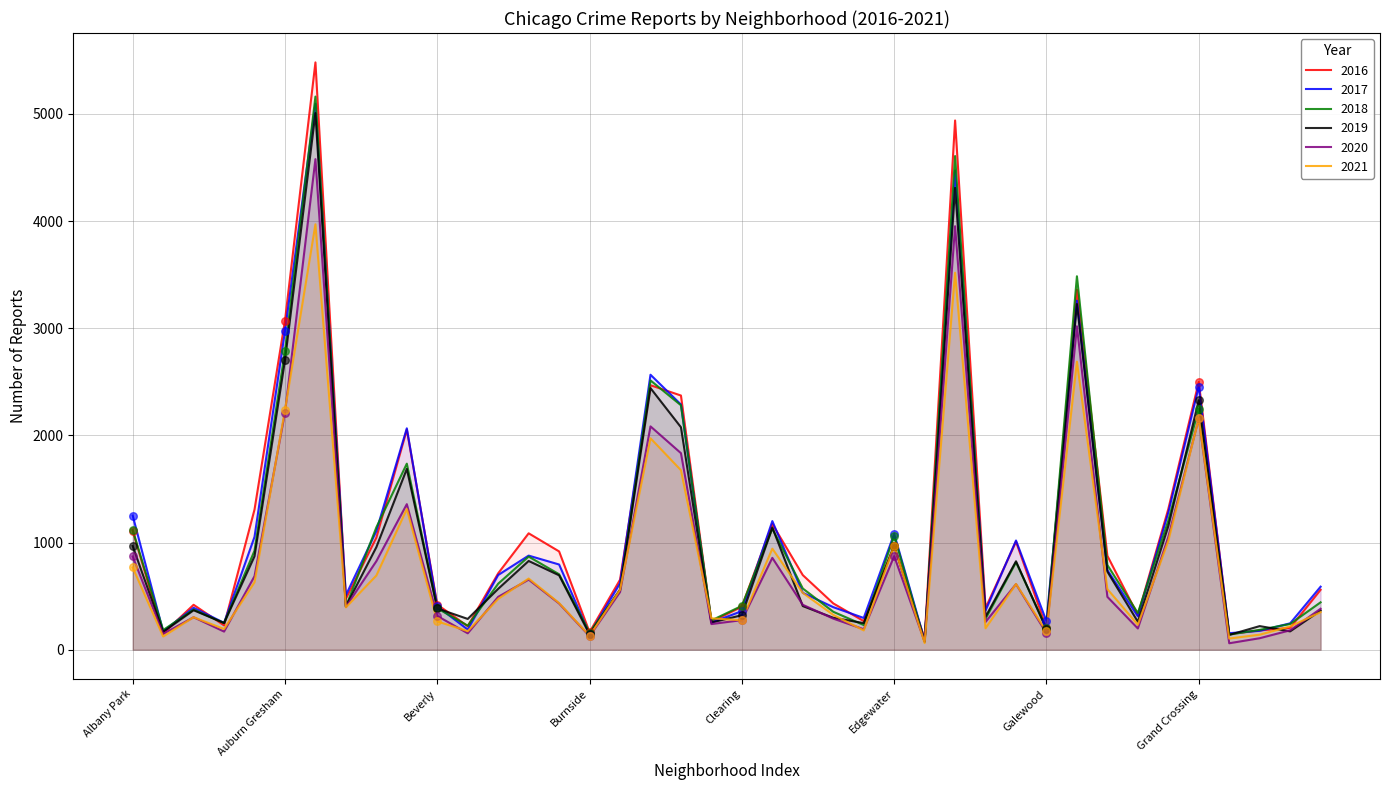

Which series has the largest Y range (max minus min)?

2016